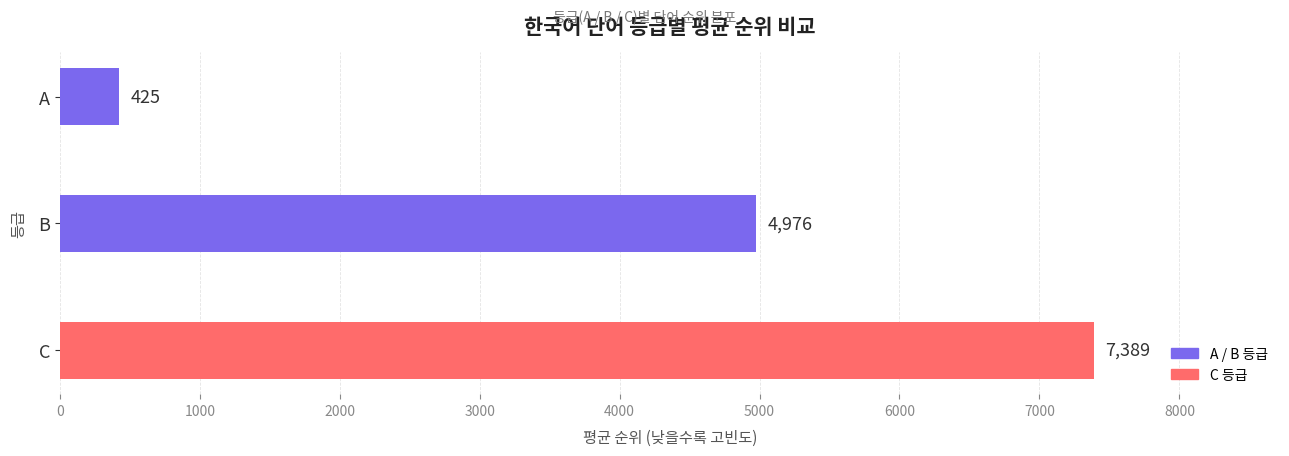

Reading top to bottom, list all the values displayed in this chart.

425	4976	7389